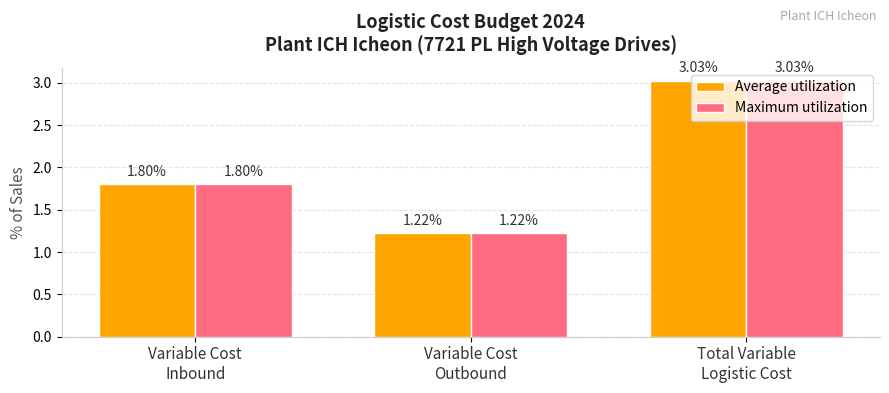

At how many categories does at least one series exceed 1?

3